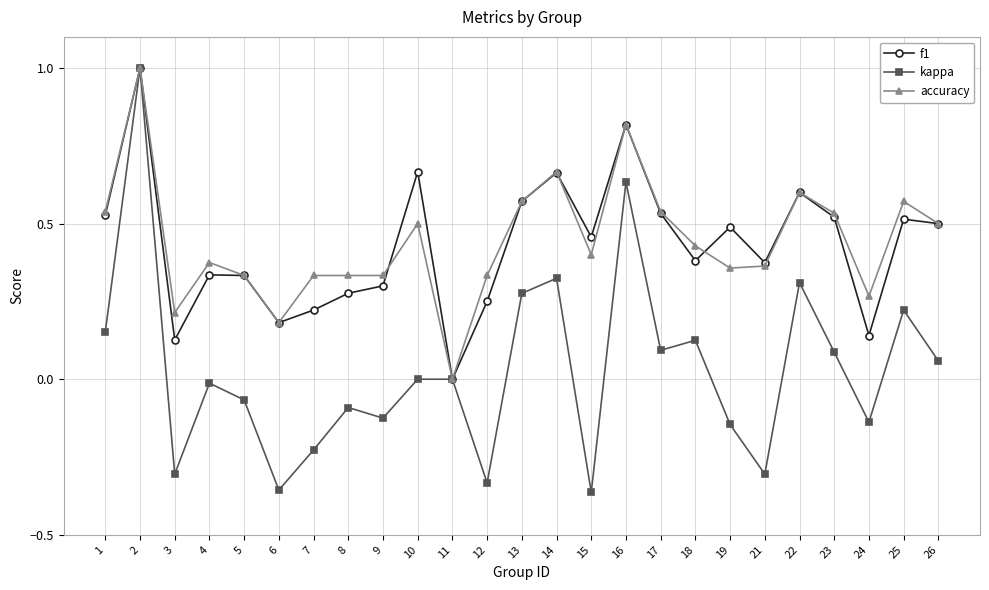

Is it true that f1 equals 0.3 at 15?

False